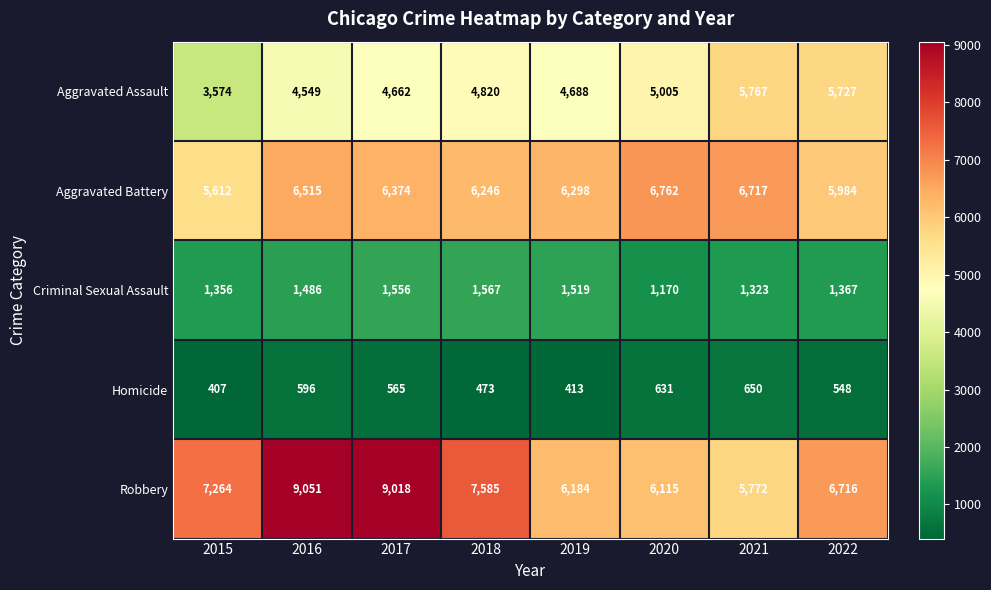

At which label is Homicide closest to 528?

2022